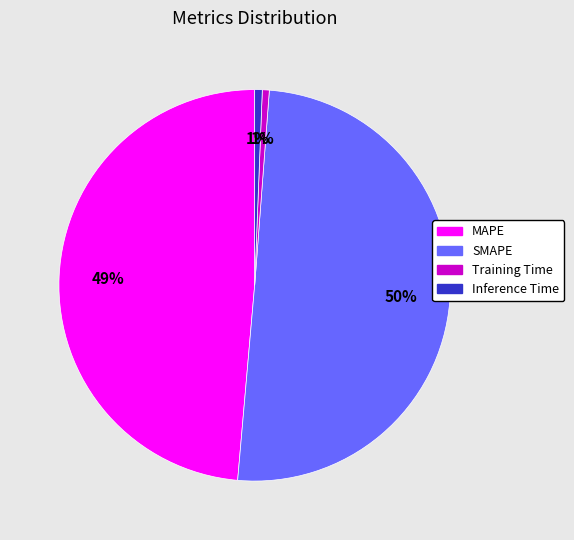

Do Training Time and MAPE together represent more than half of the pie?

No